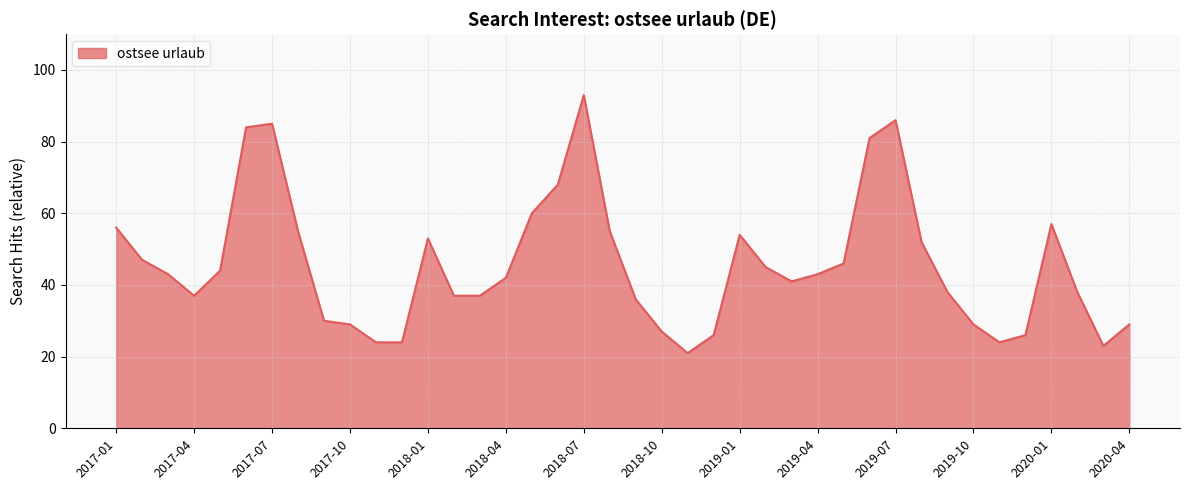

What is the minimum value shown in the chart?

21